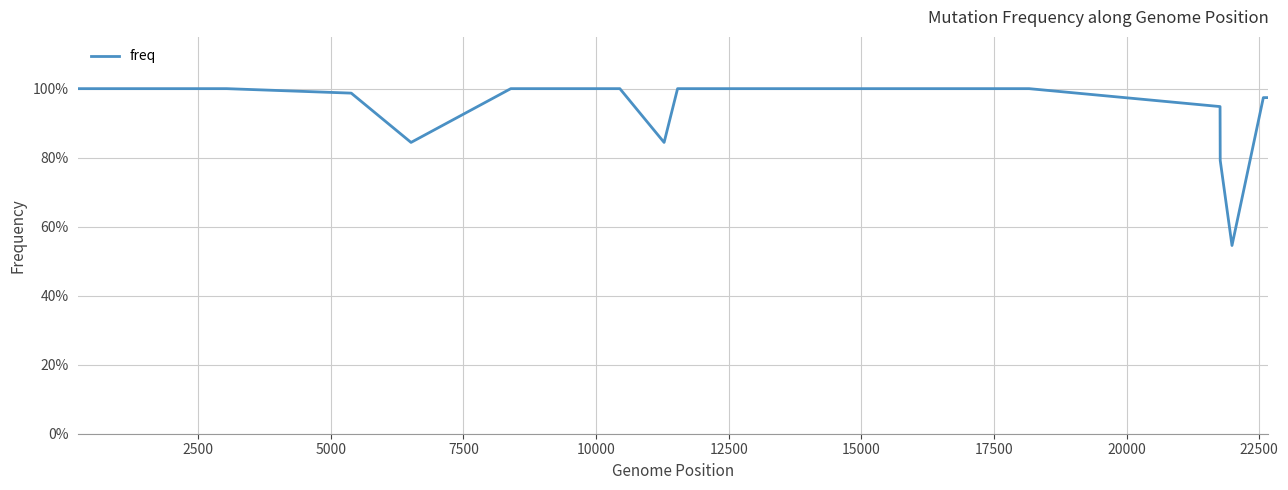

True or false: the data has more than 0 interior local peaks.

False